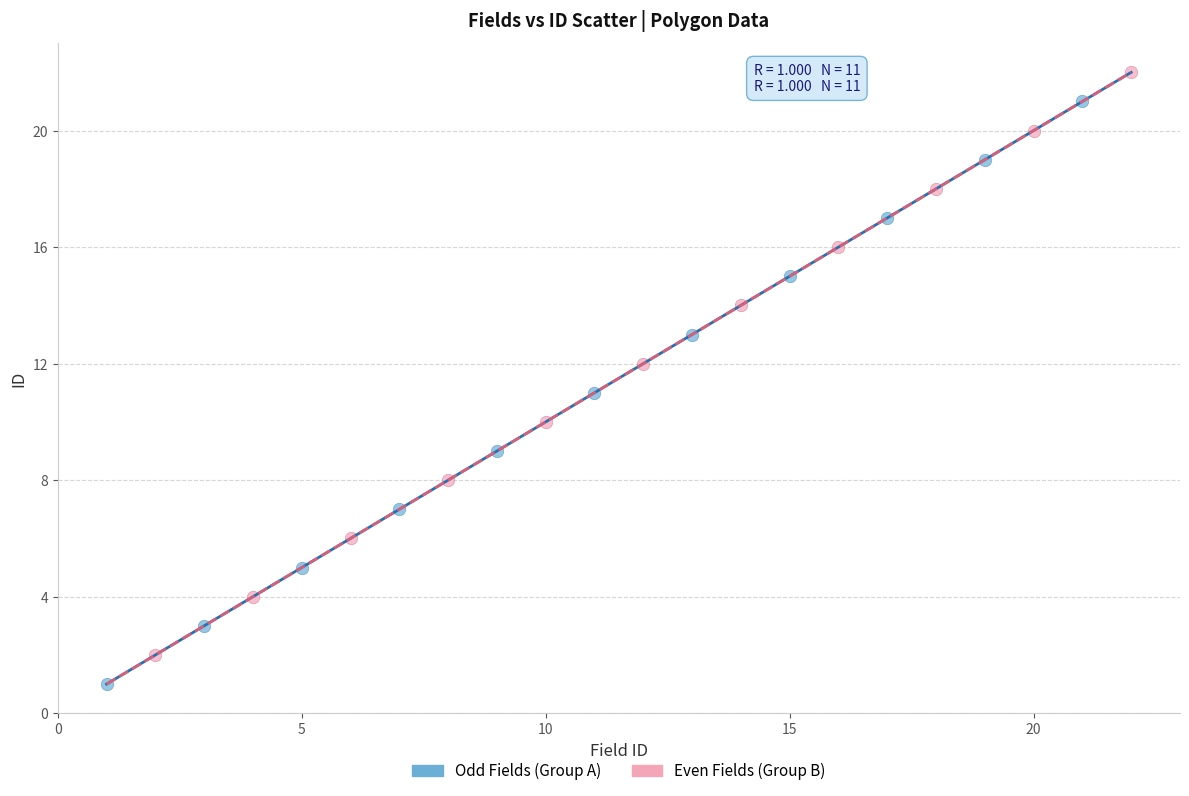

Which series reaches the maximum Y coordinate?

Even Fields (Group B)